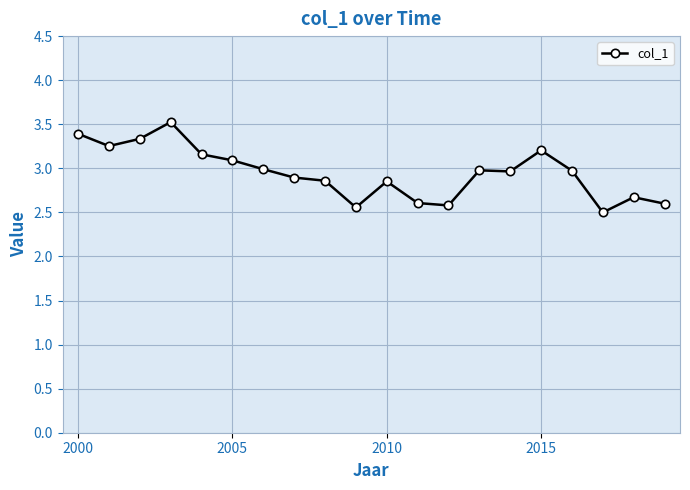

True or false: there are more than 1 points higher than both neighbors.

True